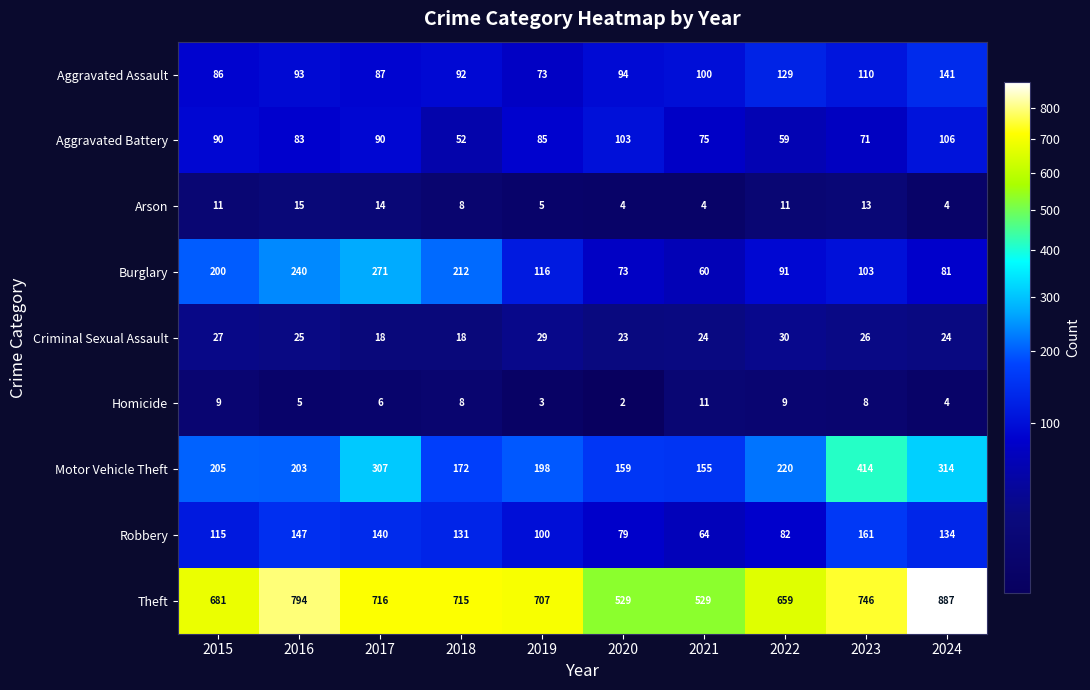

How many series are shown in this chart?

9